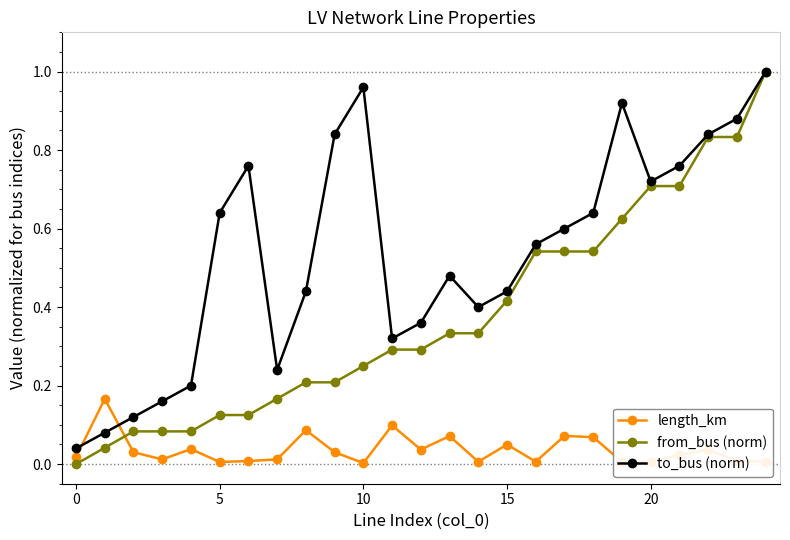

Rank the series by their average value, from highest to lowest.

to_bus (norm), from_bus (norm), length_km